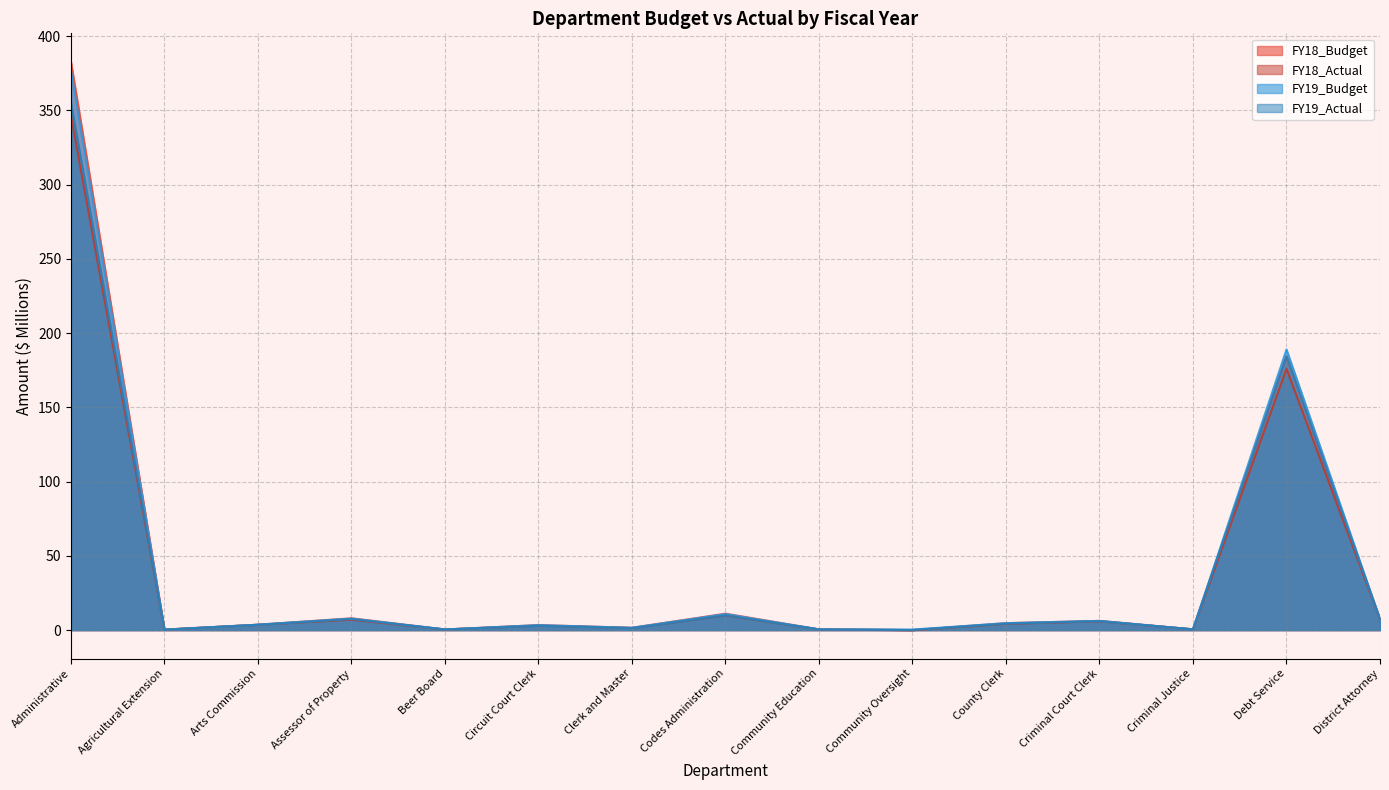

Which series has the largest total across all categories?

FY18_Budget